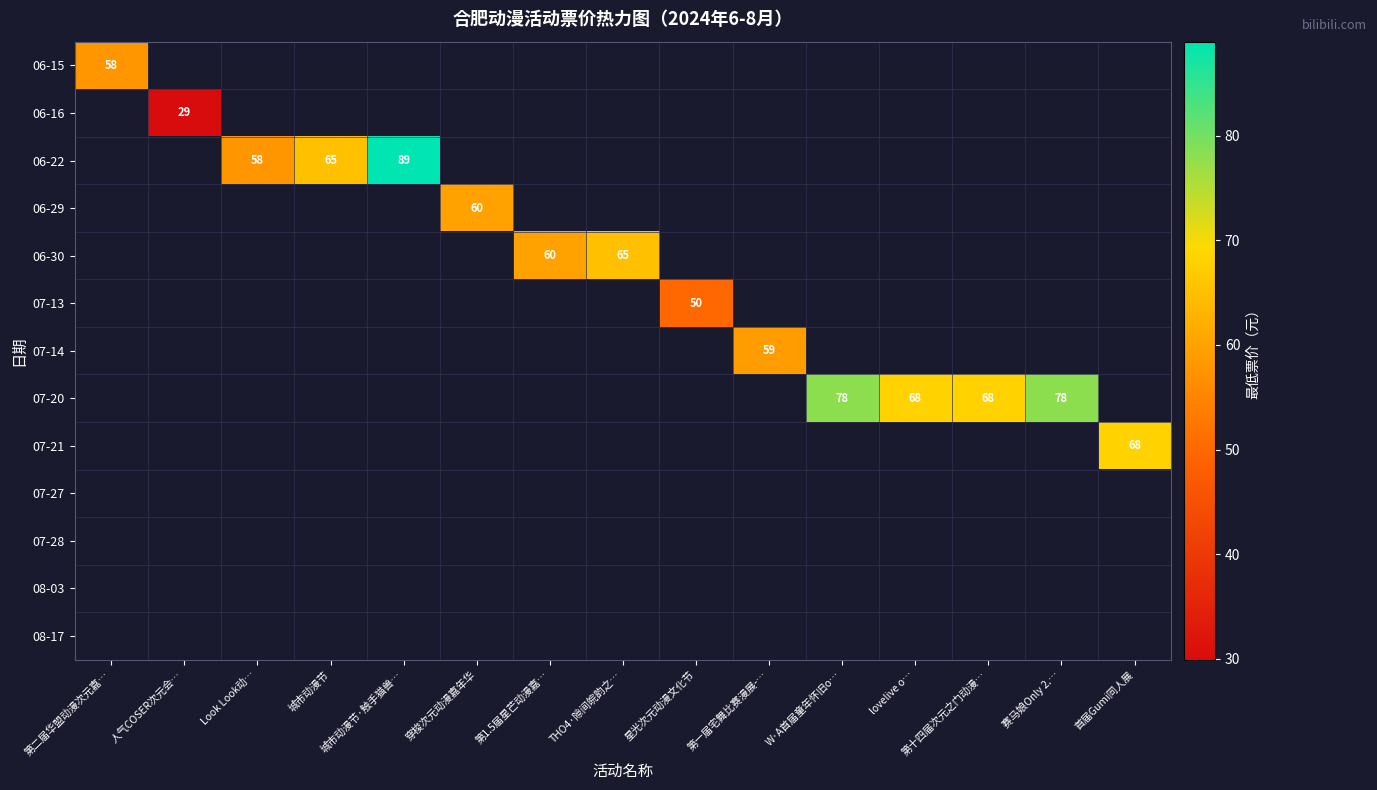

Which label corresponds to the largest value in the chart?

城市动漫节·触手猫兽…